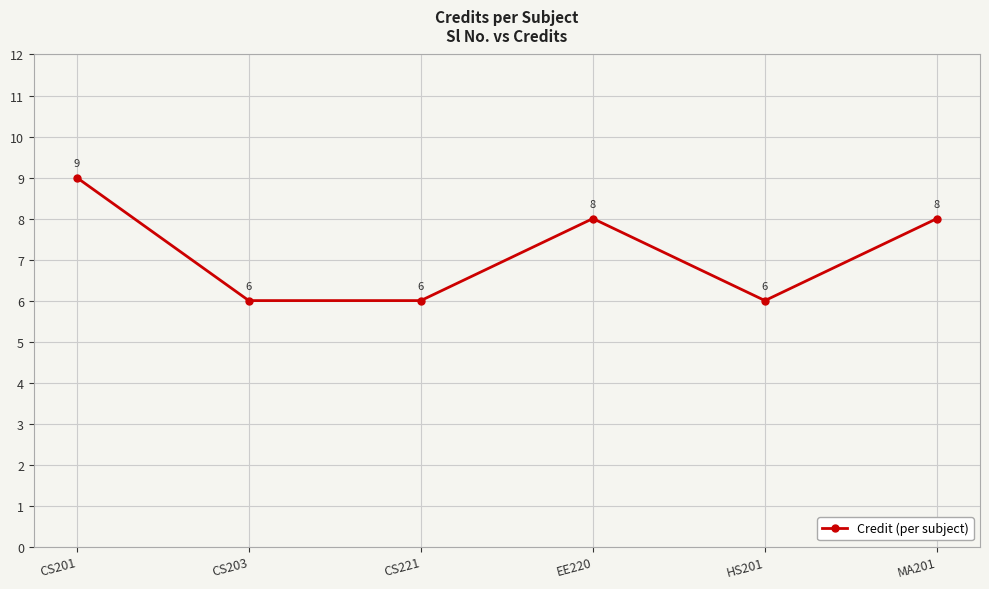

What value does the data have at HS201?

6